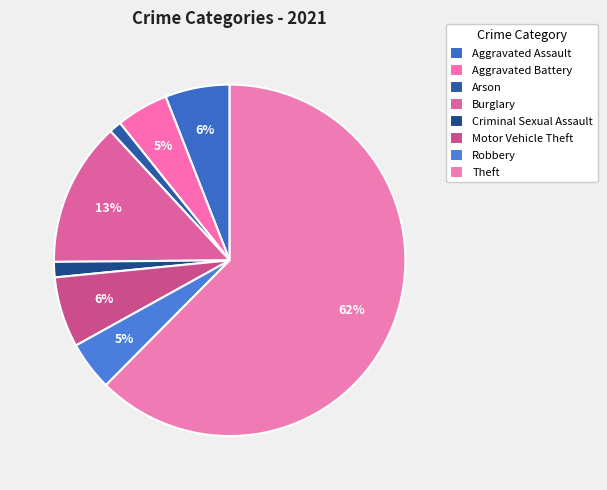

Does any single category account for the majority?

Yes